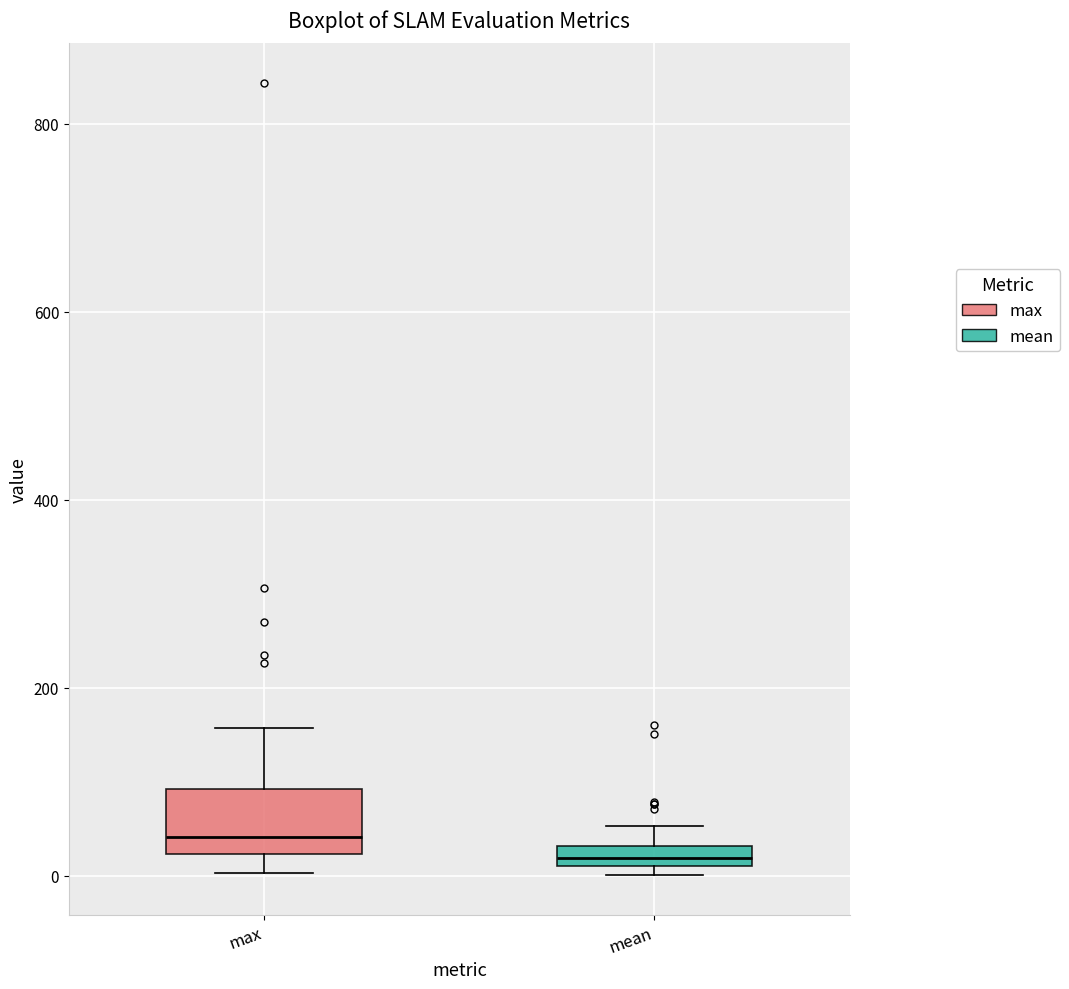

Which box has the lowest median line?

mean